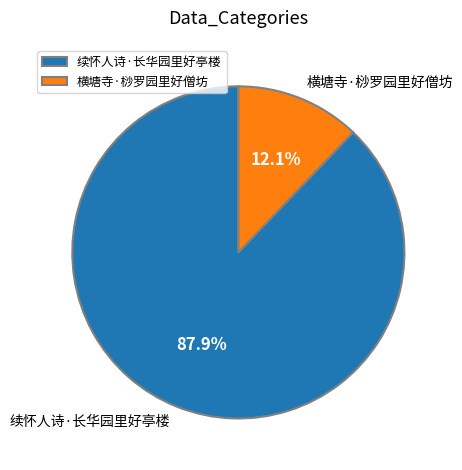

What percentage is the 横塘寺·桫罗园里好僧坊 slice, to the nearest percent?

12%